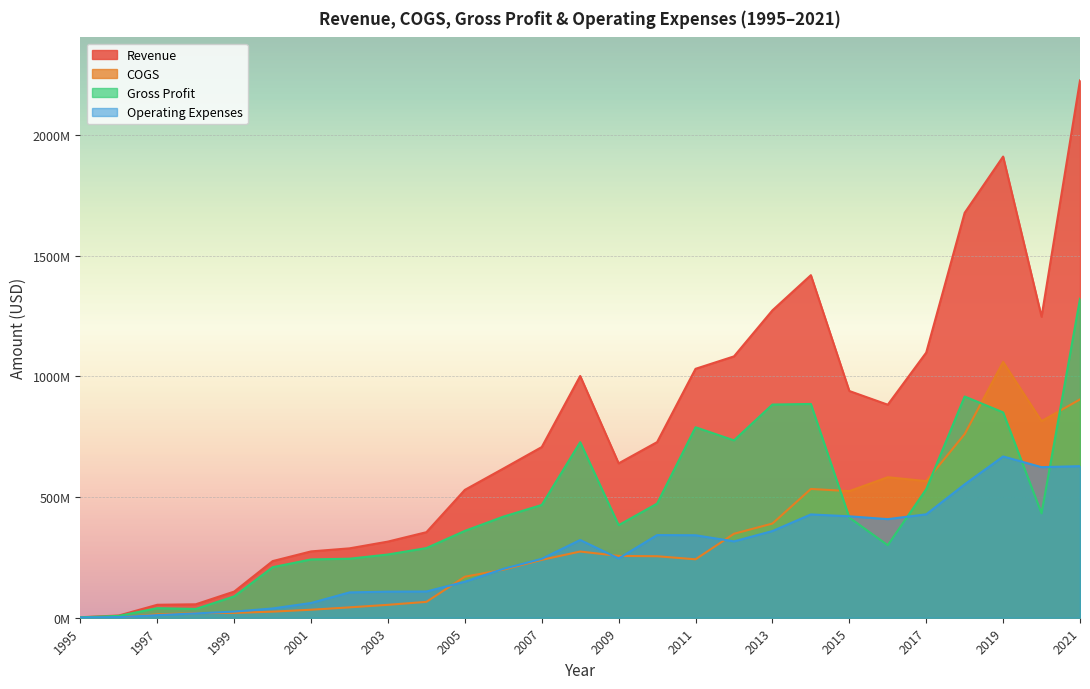

At which label does Gross Profit reach its peak?

2021